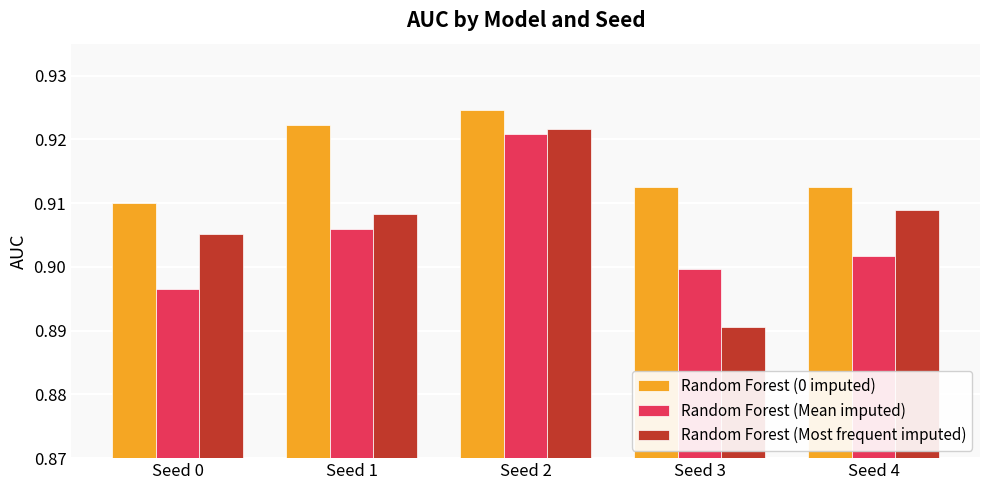

At how many categories does at least one series exceed 0?

5